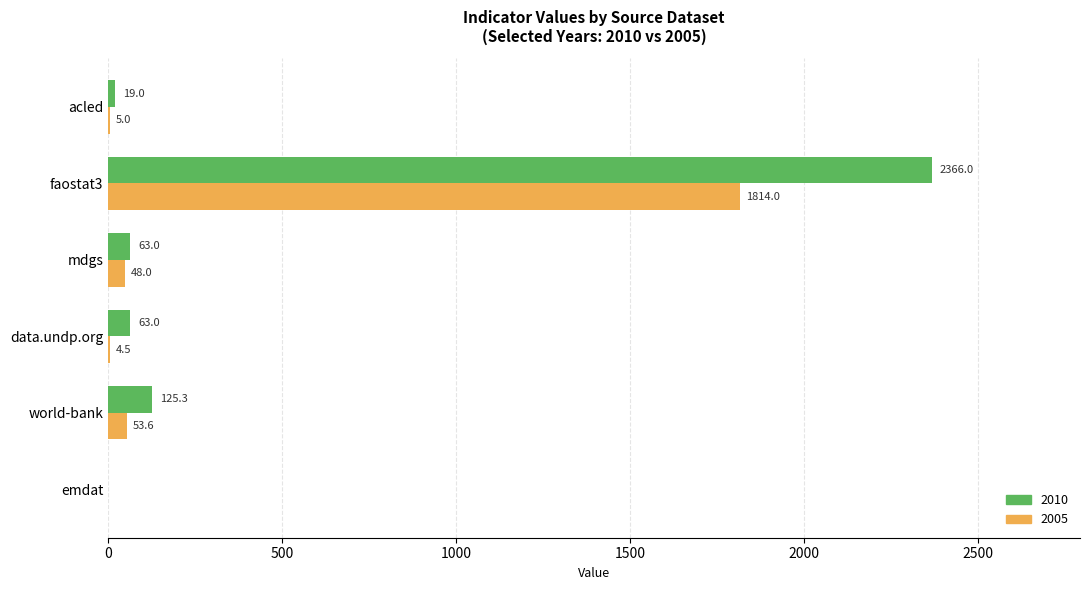

Between faostat3 and acled, which series saw the biggest shift?

2010